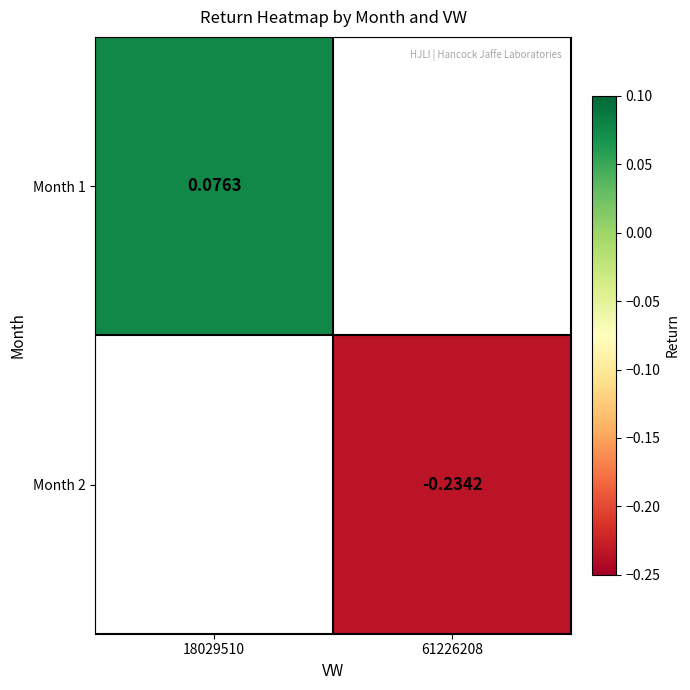

At which category does the chart reach its minimum across all series?

61226208